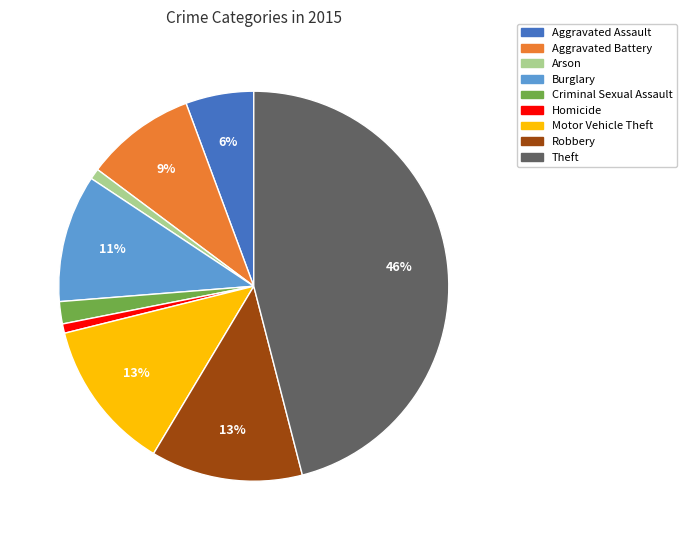

Is there any slice that represents more than half of the pie?

No